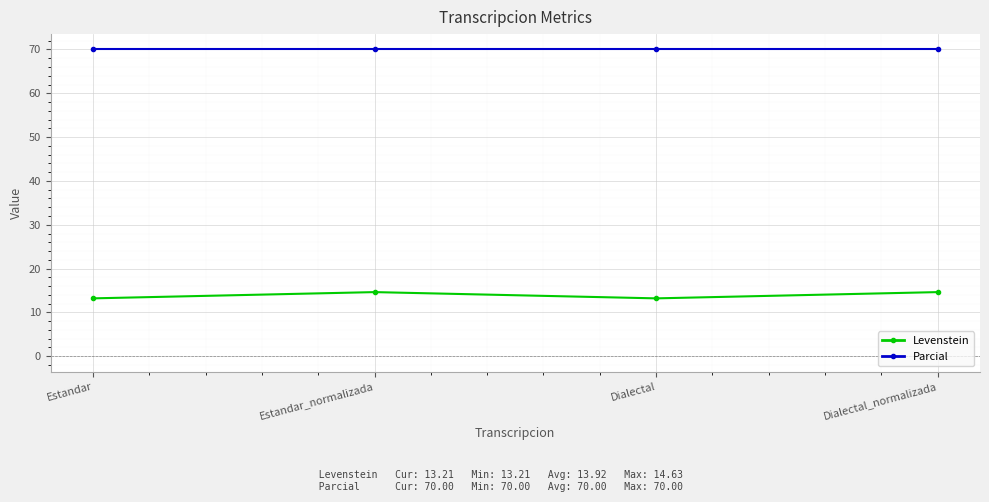

What is the label of the 1st point from the left?

Estandar